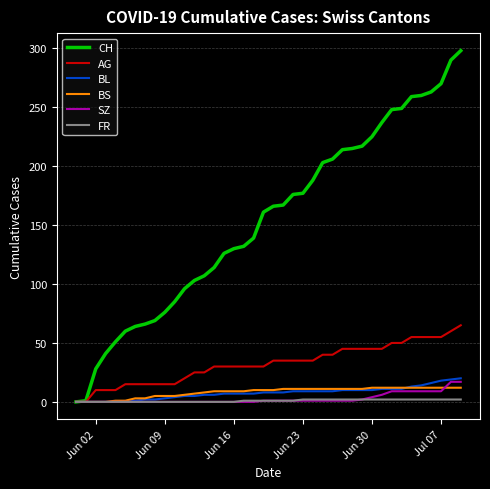

What are all the series names shown in the legend?

CH, AG, BL, BS, SZ, FR